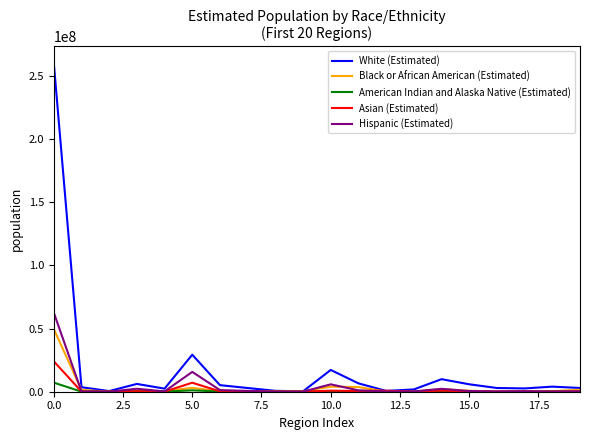

What is the difference between the maximum and minimum values in the American Indian and Alaska Native (Estimated) series?

7171114